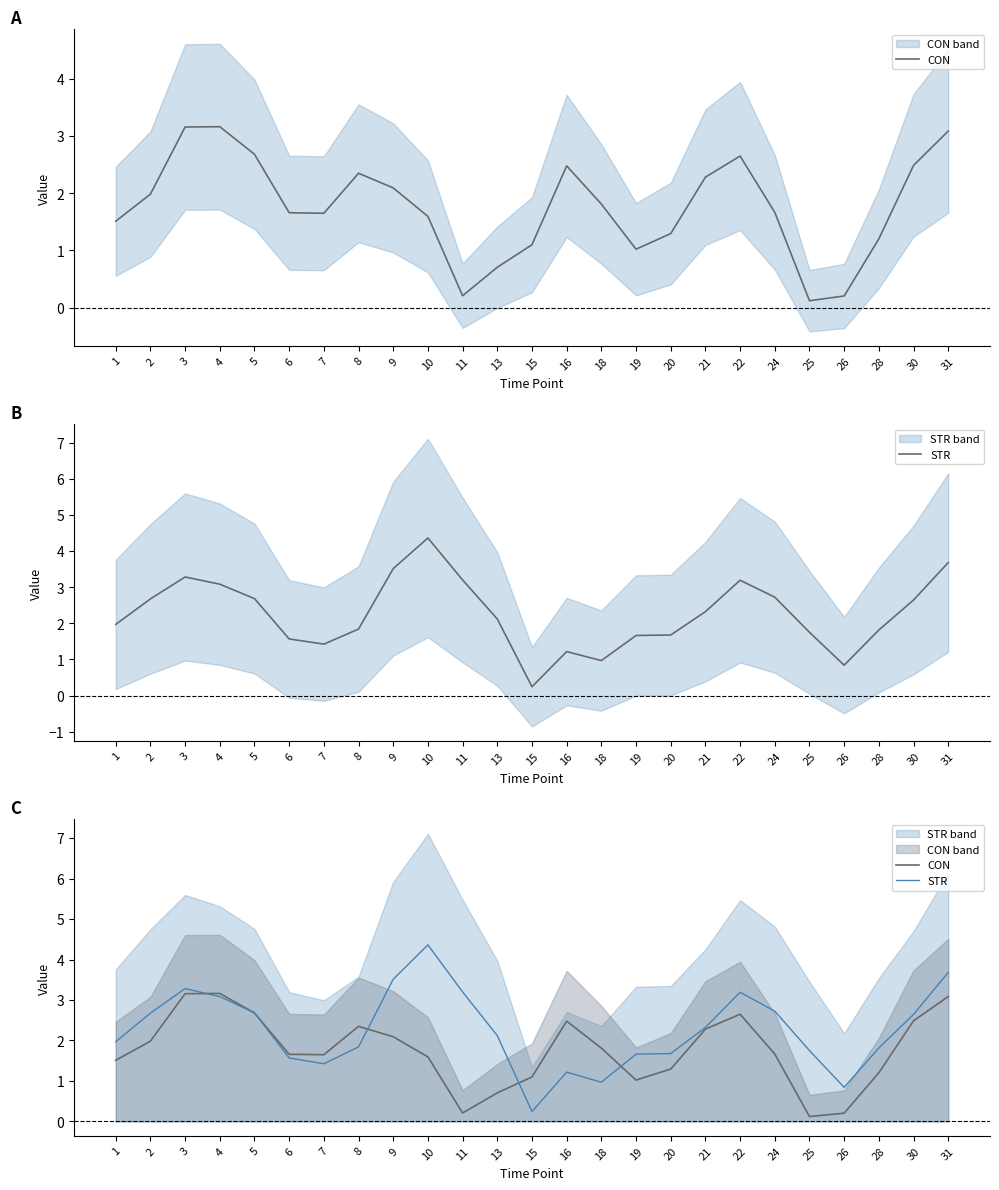

Which series has the largest total across all categories?

STR